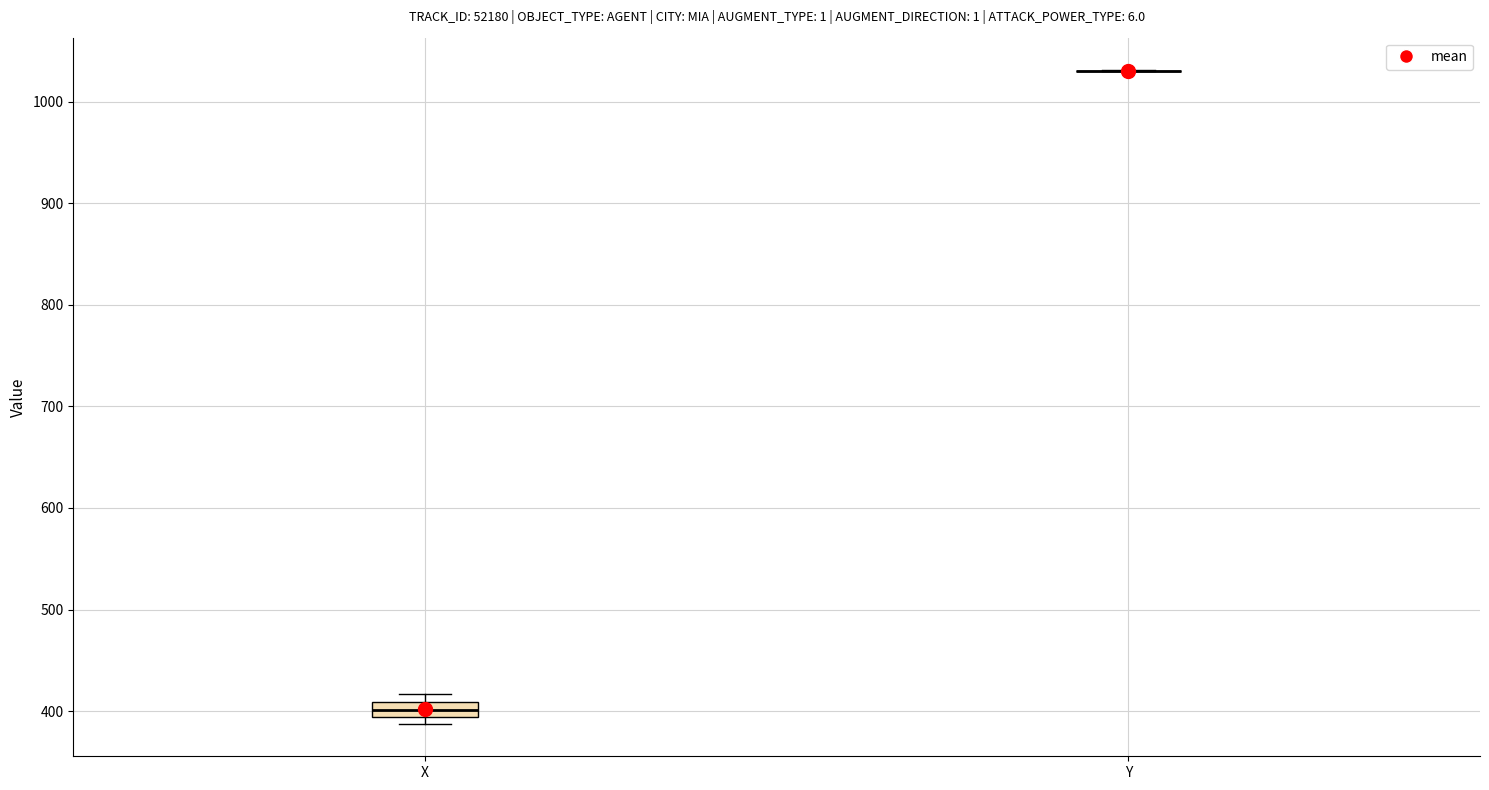

Comparing the boxes themselves (not the whiskers), which one is the tallest?

X